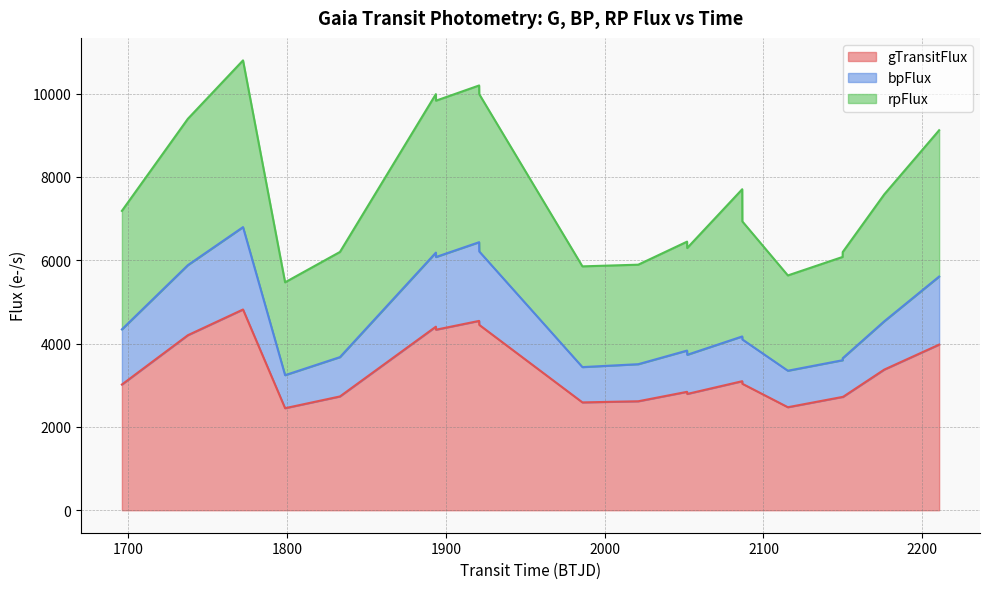

What is the lowest value of the gTransitFlux series?

2449.4